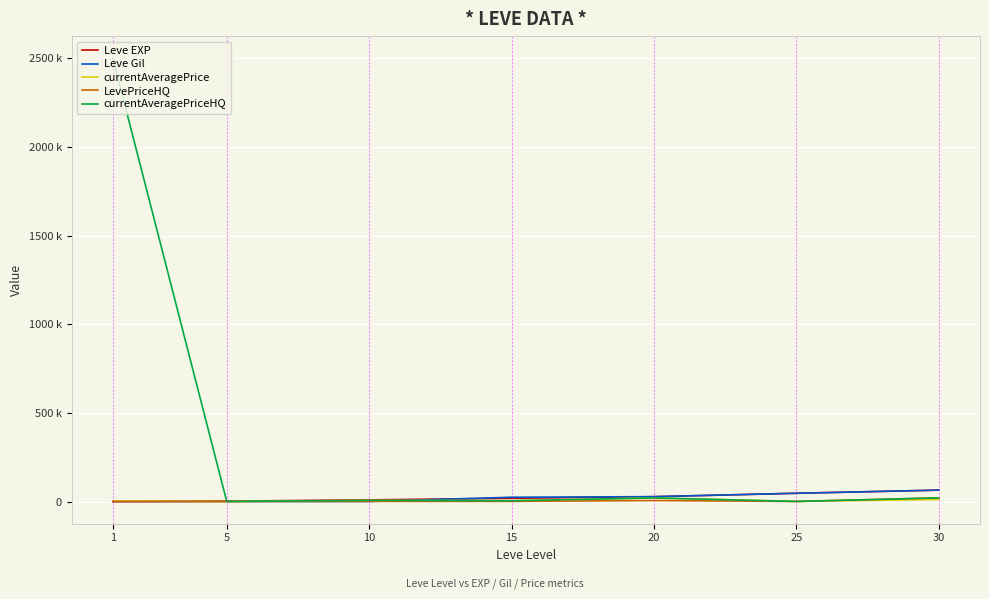

Does the chart have visible grid lines?

Yes